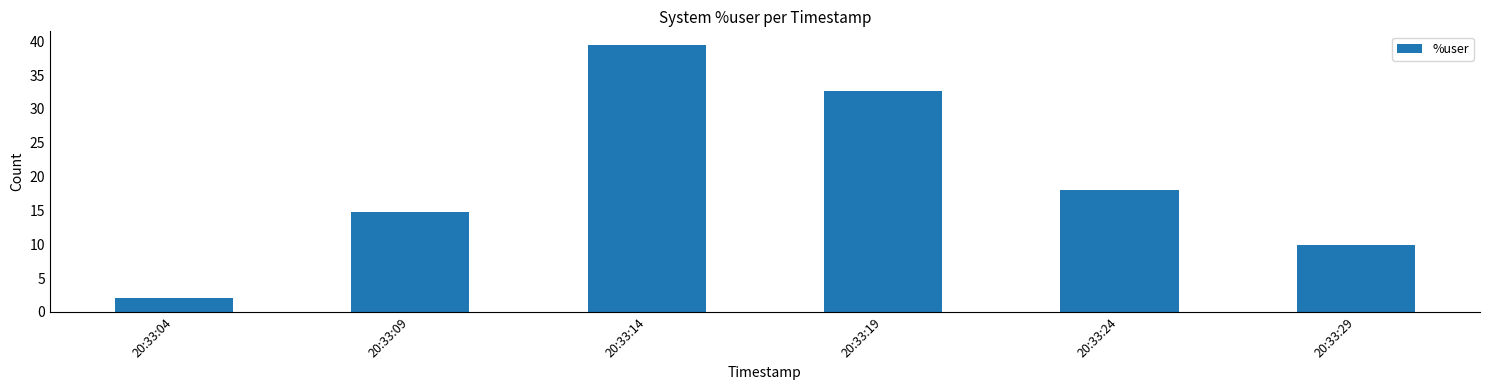

List the labels in order of value, smallest first.

20:33:04, 20:33:29, 20:33:09, 20:33:24, 20:33:19, 20:33:14